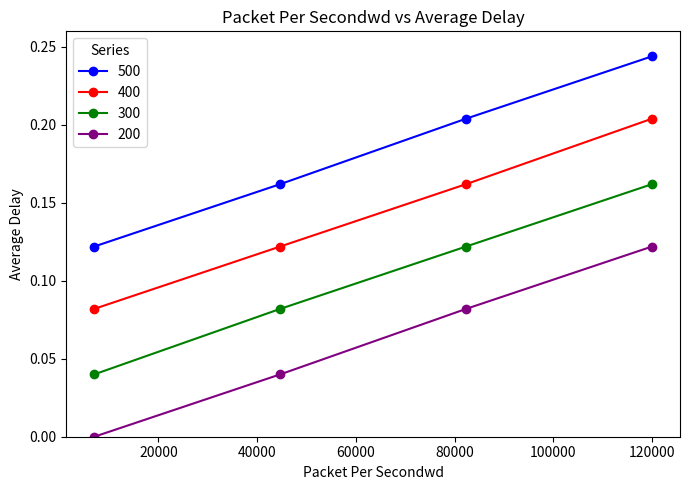

True or false: 500 has more than 2 interior local peaks.

False